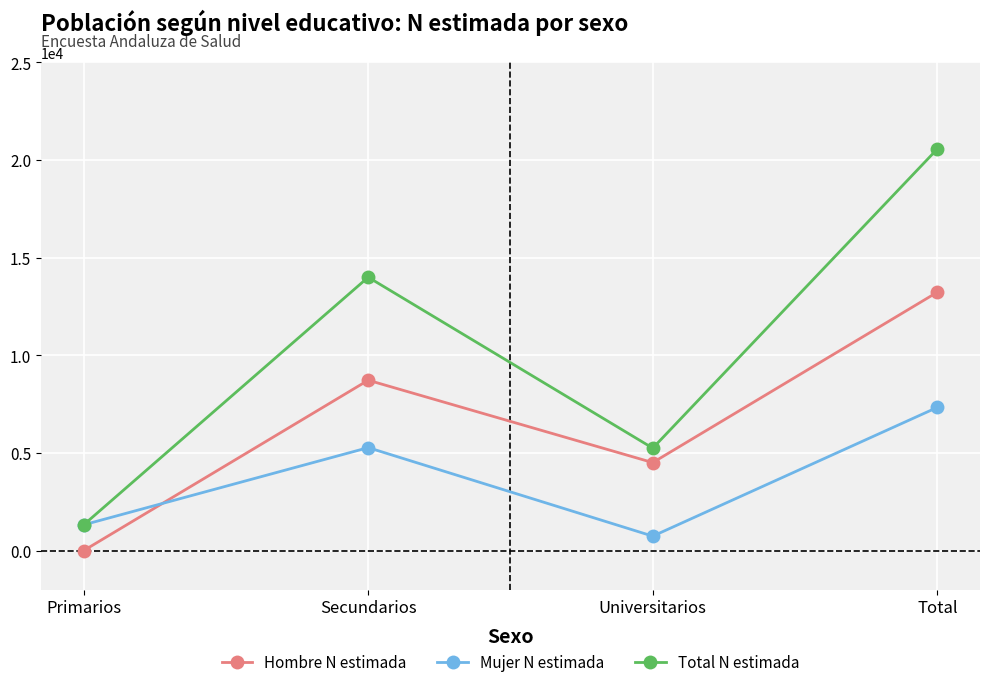

Rank the series by their average value, from lowest to highest.

Mujer N estimada, Hombre N estimada, Total N estimada